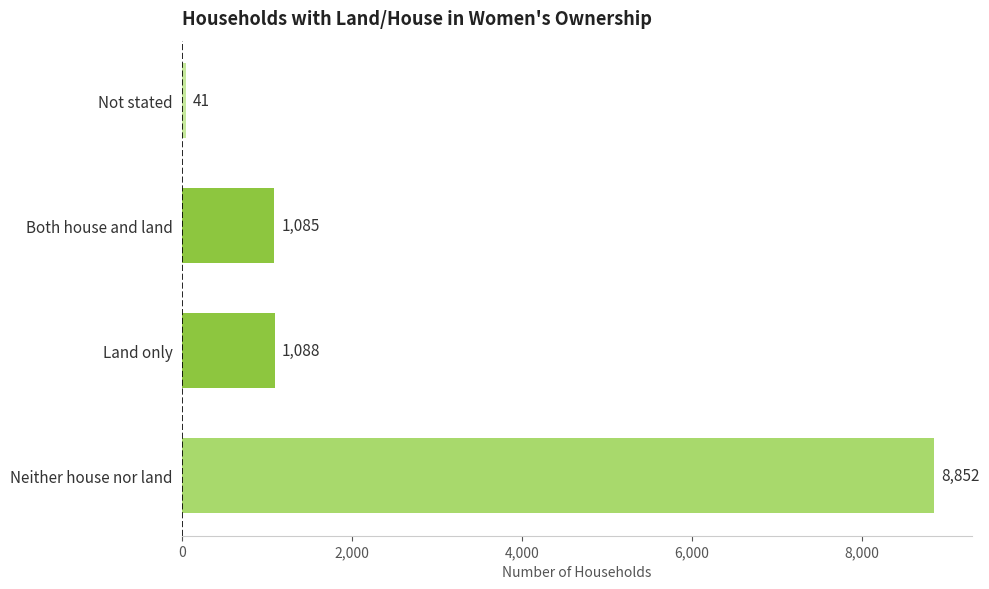

What is the change in value from Neither house nor land to Both house and land?

-7767